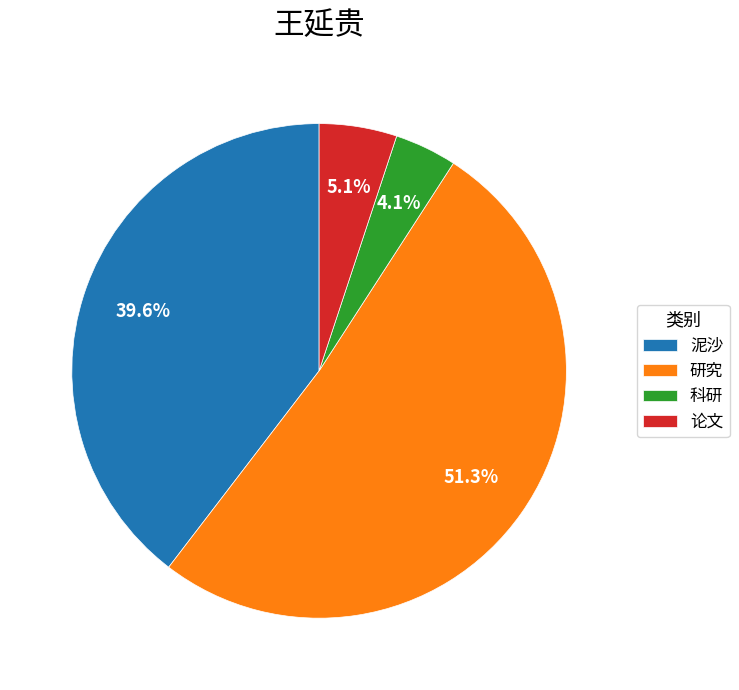

Which category has the smallest portion of the pie?

科研